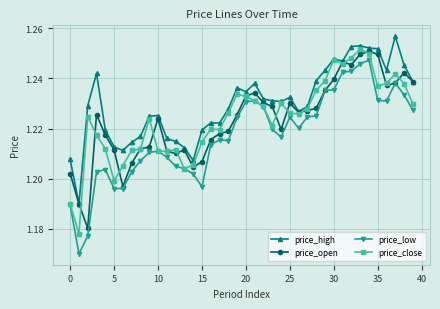

Which series has the largest total across all categories?

price_high